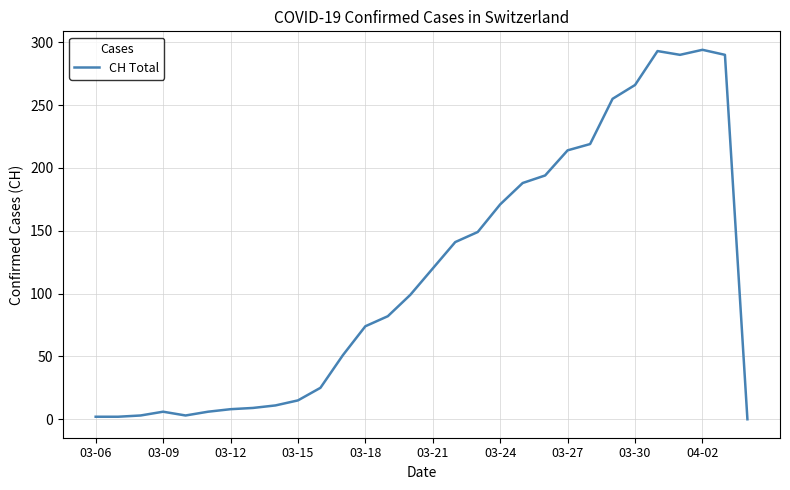

What is the greatest value displayed?

294